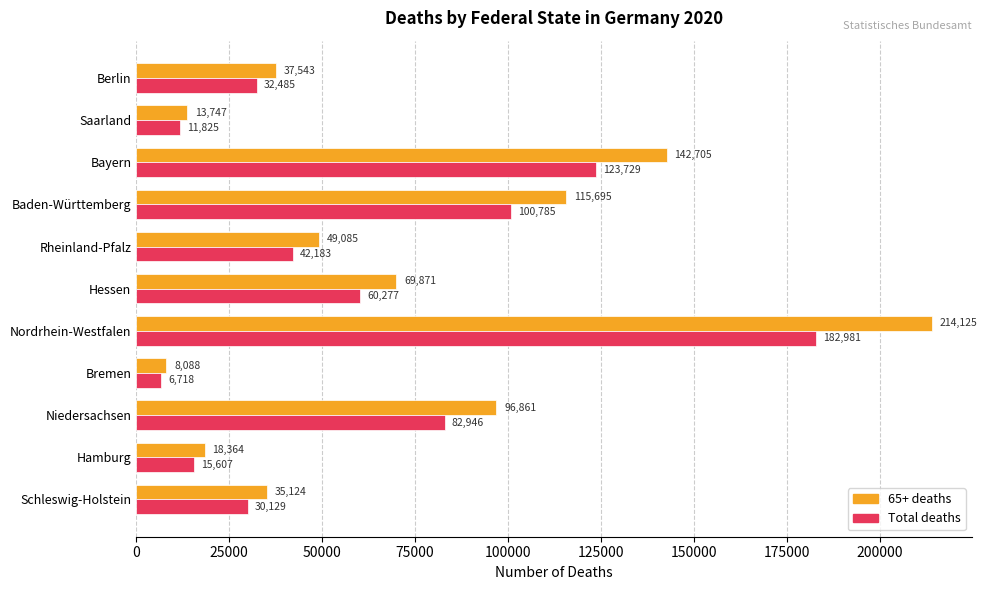

Is the value of 65+ deaths at Bremen greater than the value of Total deaths at Bayern?

No